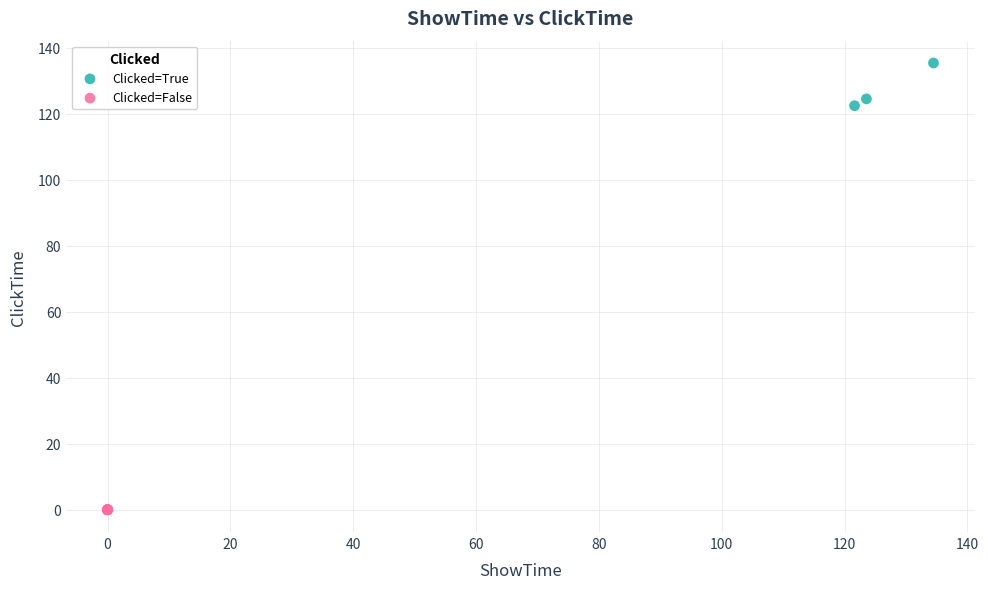

Which series contains the lowest Y value?

Clicked=False